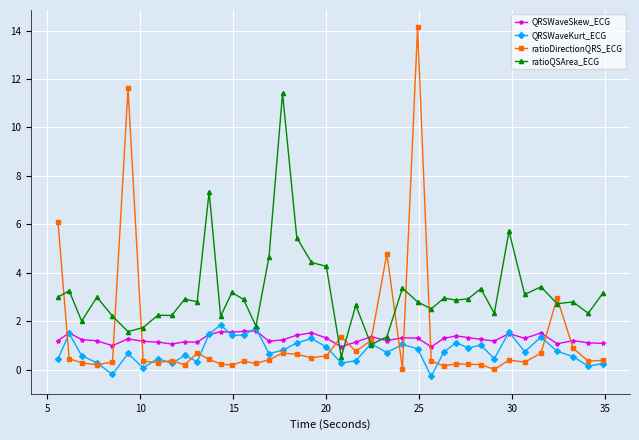

Which series has the largest total across all categories?

ratioQSArea_ECG